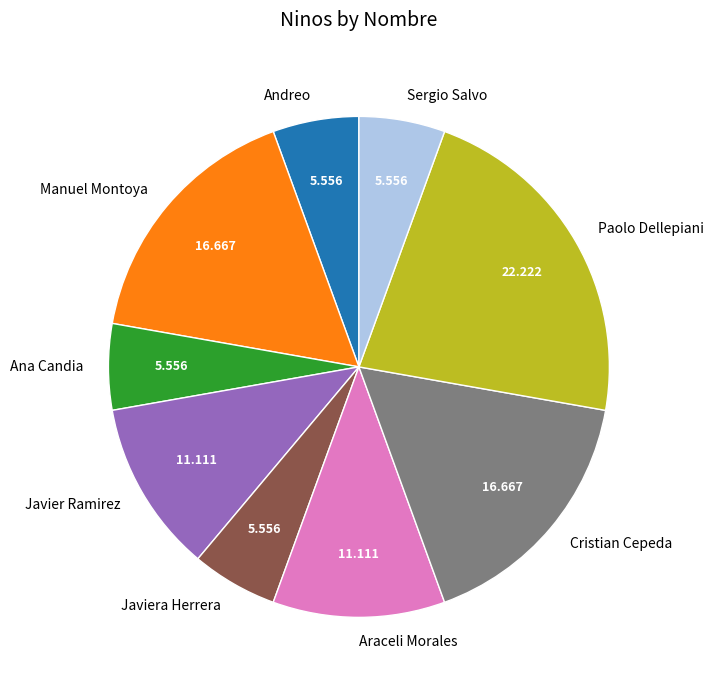

Count the number of slices in the pie.

9